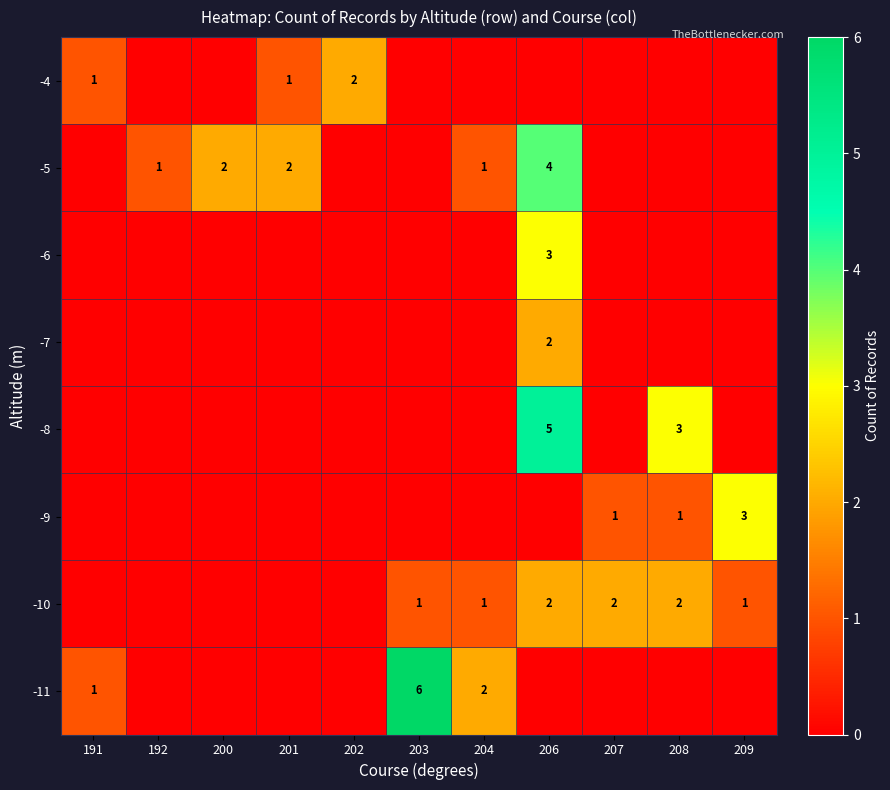

The -6 series shows 0 at 209. True or false?

True